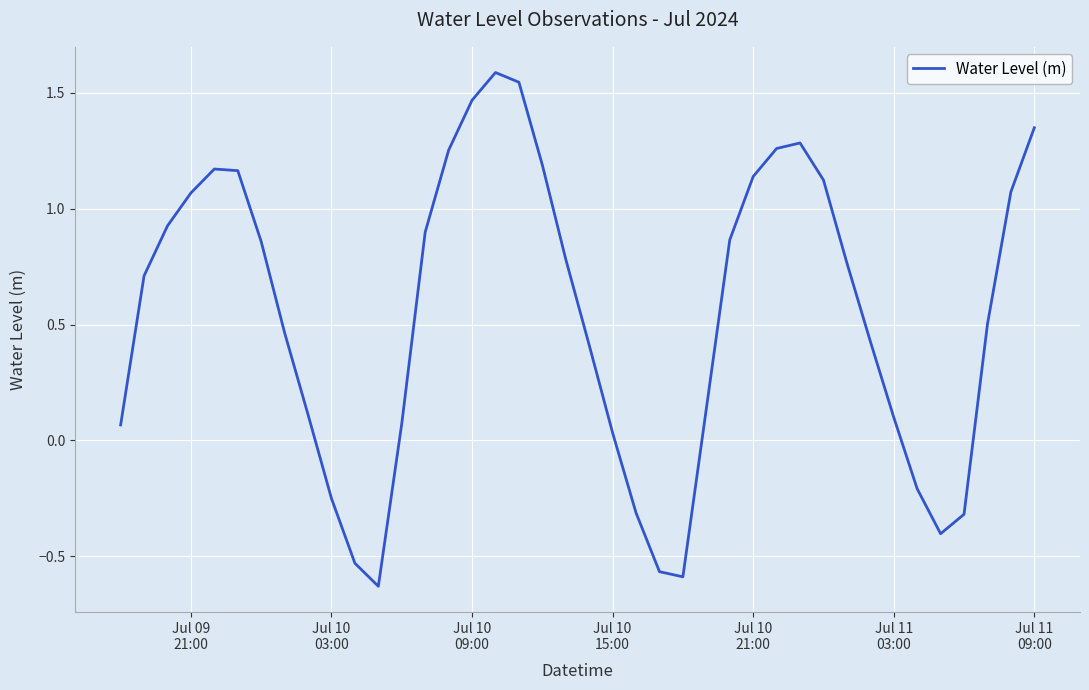

What is the difference between the maximum and minimum values?

2.2